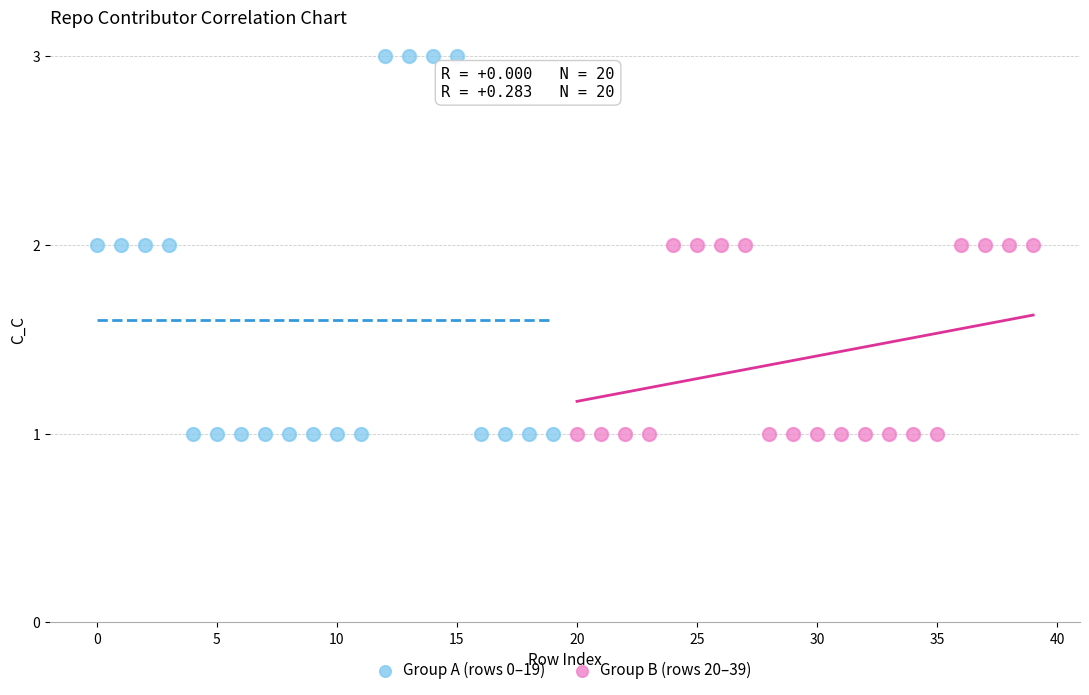

Which series contains the highest Y value?

Group A (rows 0–19)